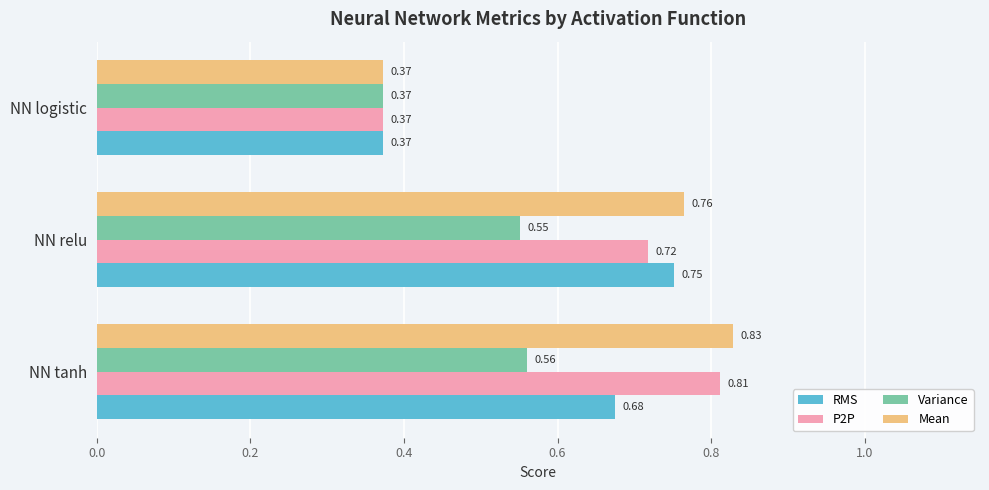

What is the sum of all Mean values?

2.0